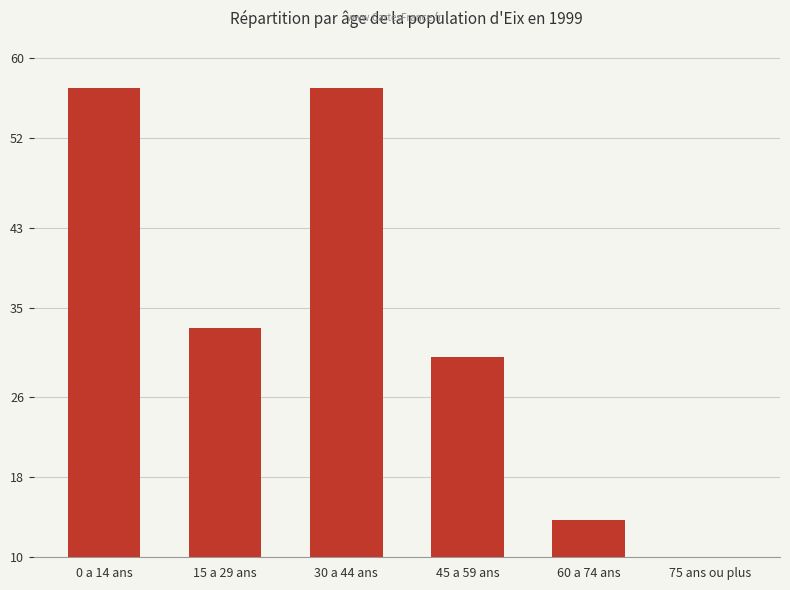

Reading left to right, list all the values displayed in this chart.

0 a 14 ans=57.0	15 a 29 ans=32.9	30 a 44 ans=57.0	45 a 59 ans=30.0	60 a 74 ans=13.8	75 ans ou plus=6.9